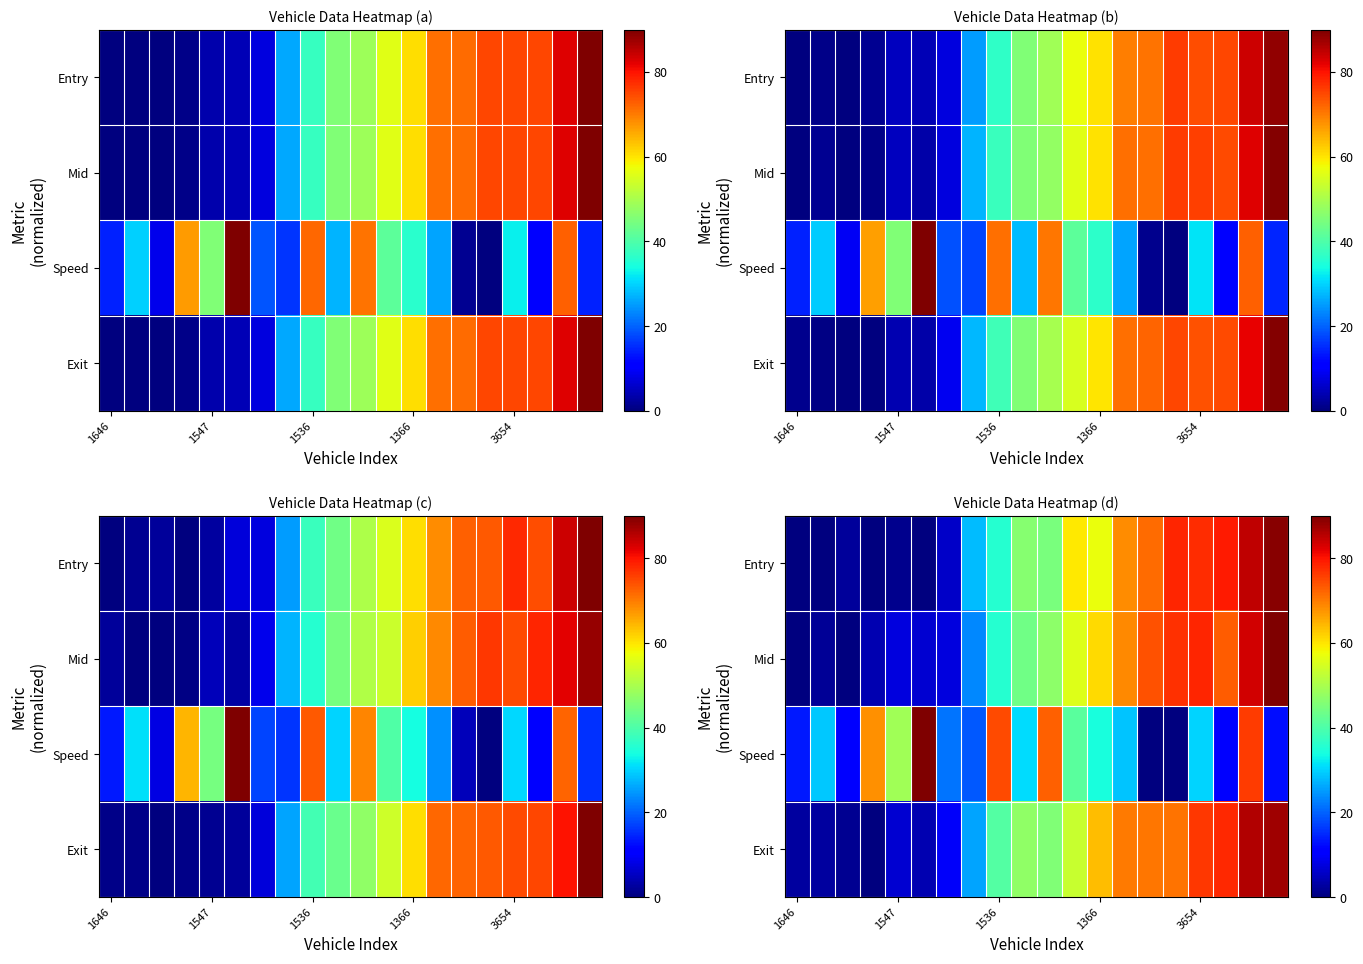

What is the difference between the maximum and second lowest values in the row_0 series?

89.0